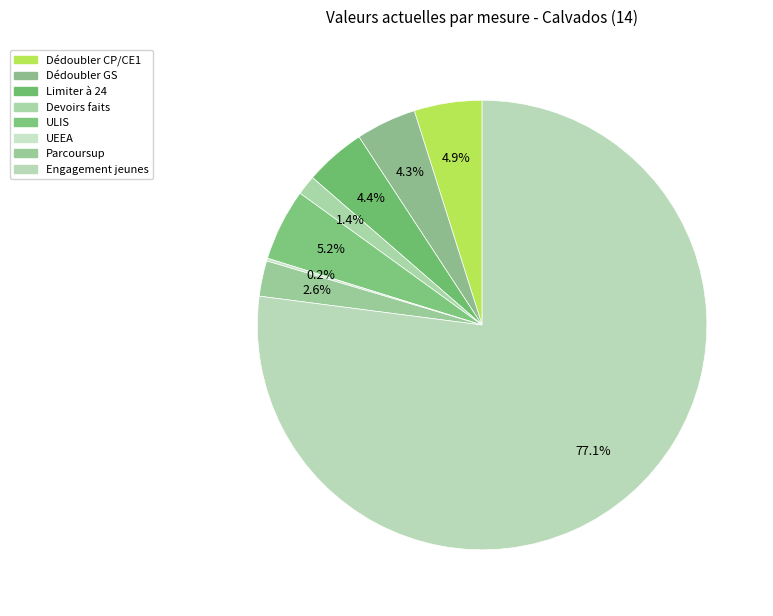

How many slices are in this pie chart?

8